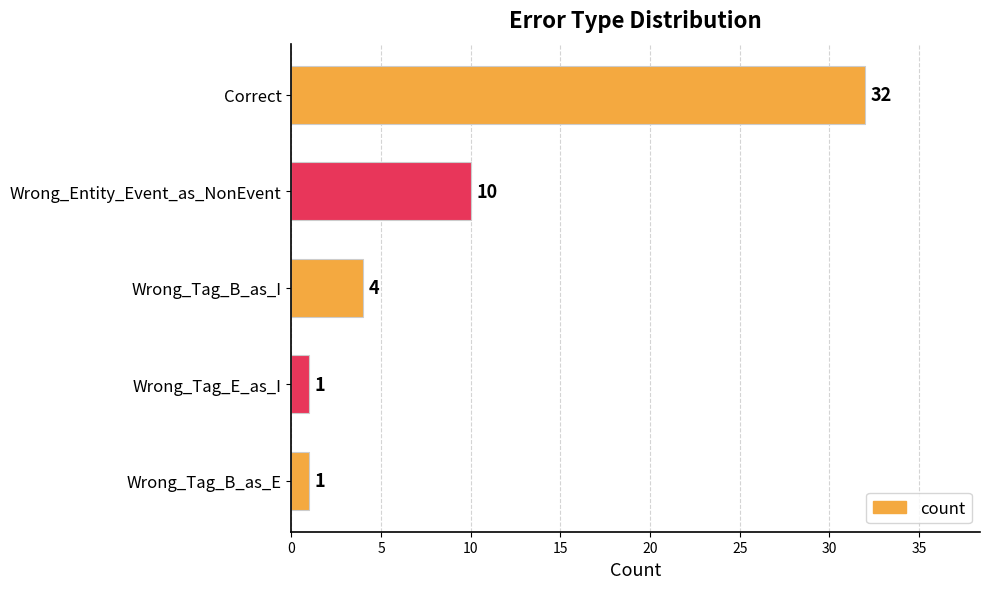

The chart shows a value of 4 at Wrong_Tag_B_as_I. True or false?

True